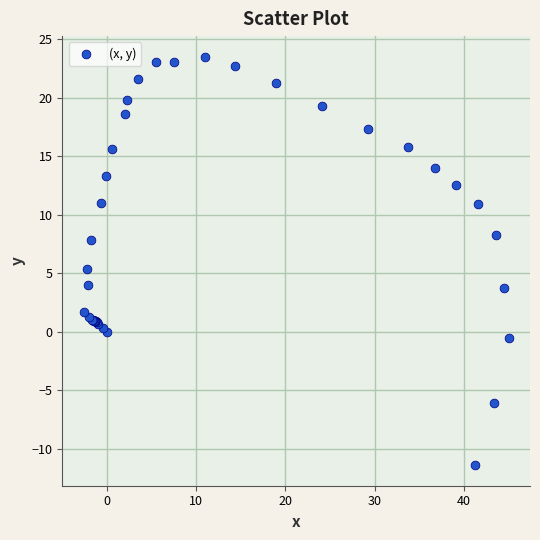

What Y value in the scatter plot is closest to 6?

5.4